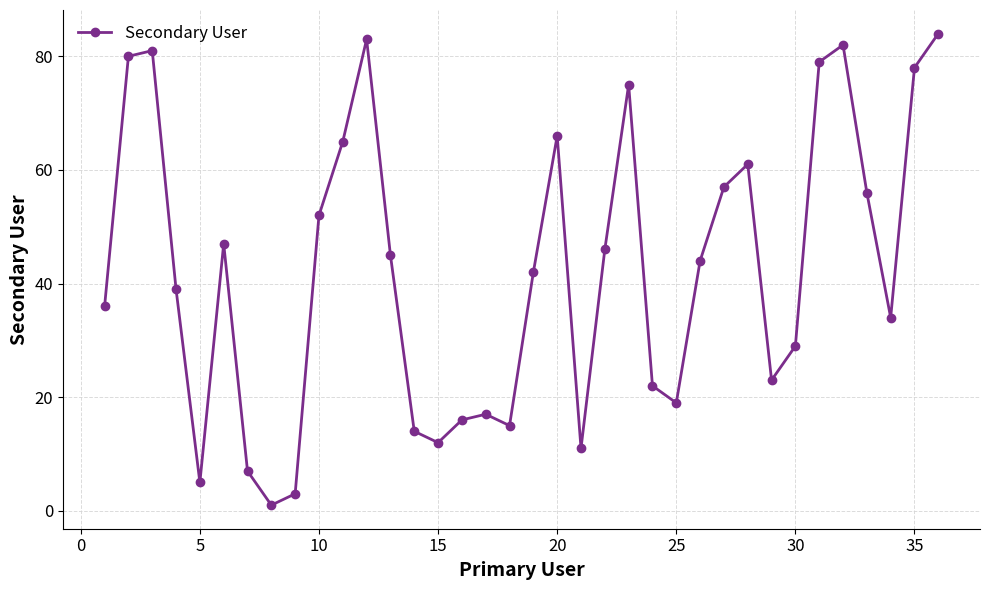

What is the greatest value displayed?

84